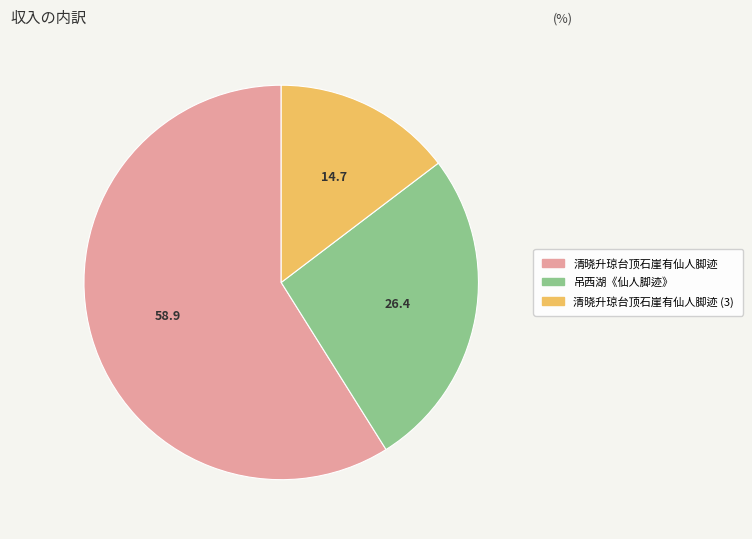

Combined, do 清晓升琼台顶石崖有仙人脚迹 and 清晓升琼台顶石崖有仙人脚迹 (3) account for over 50%?

Yes